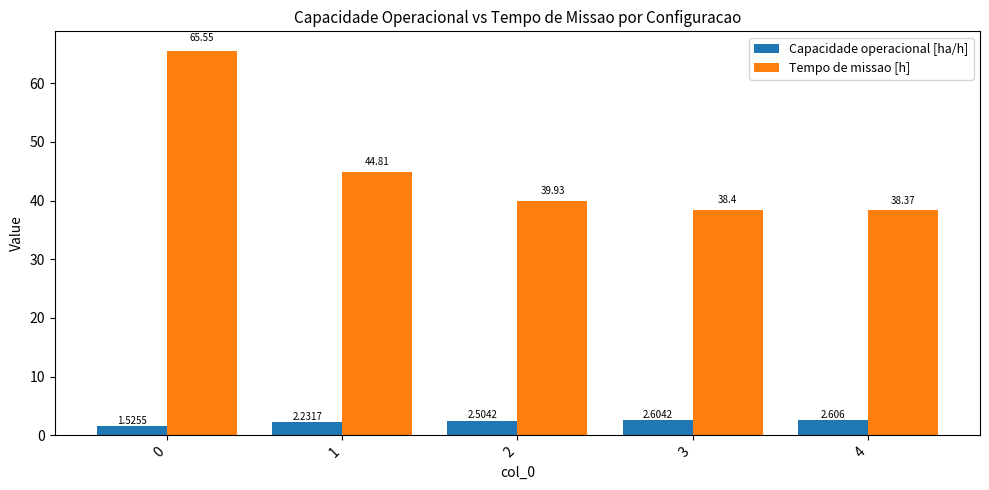

How many values in the Capacidade operacional [ha/h] series exceed 2?

4